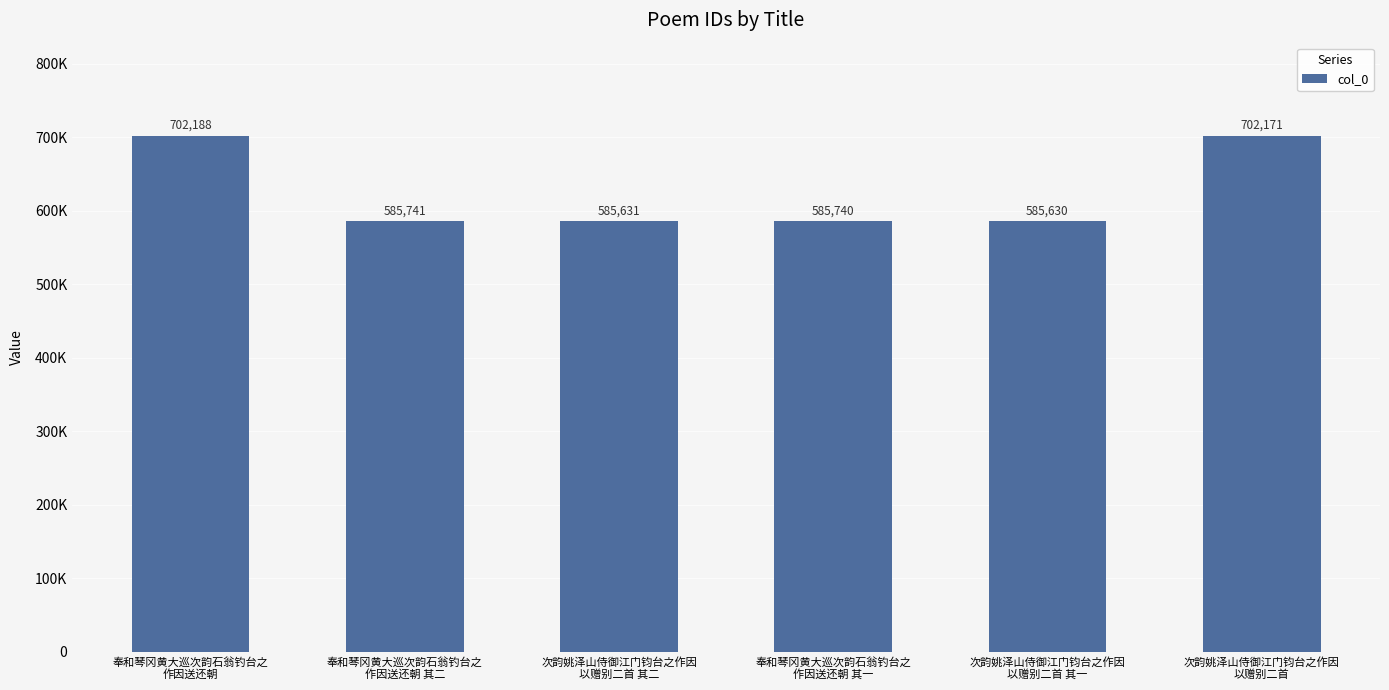

Are the bars horizontal?

No